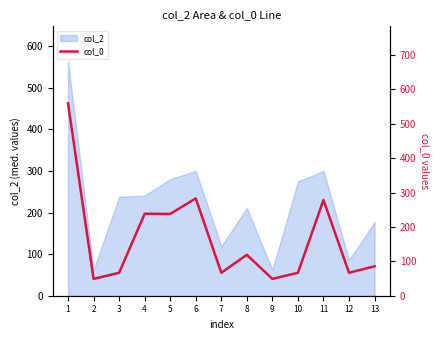

True or false: there are more than 2 points higher than both neighbors.

True